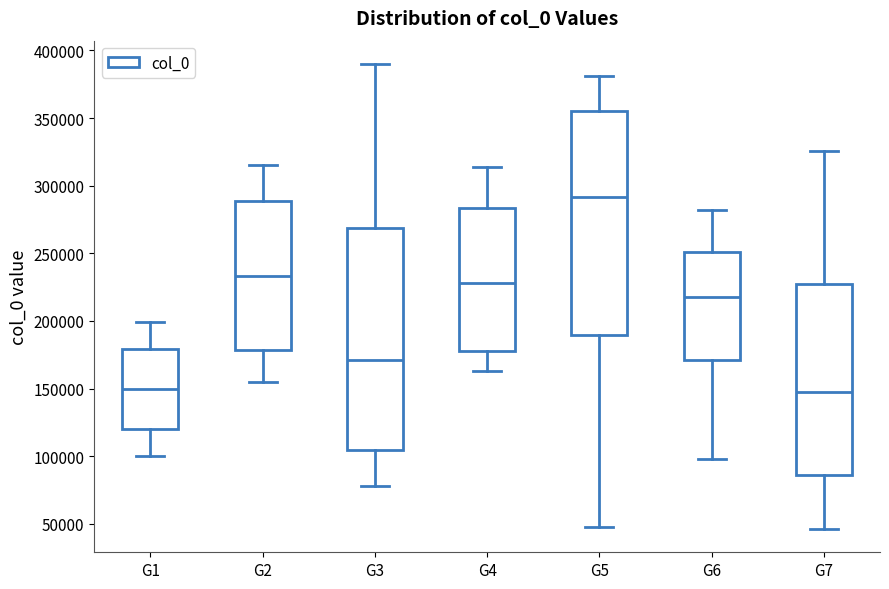

Reading left to right, transcribe this box plot: for each box, give where its median line is, the range the box spans, and where its two whiskers end, as read against the y-axis. The values are not printed on the chart, so give them approximately, as read against the axis.

G1: median 150000, box 120000 to 180000, whiskers 100000 to 200000
G2: median 235000, box 180000 to 290000, whiskers 155000 to 315000
G3: median 170000, box 105000 to 270000, whiskers 80000 to 390000
G4: median 230000, box 180000 to 285000, whiskers 165000 to 315000
G5: median 290000, box 190000 to 355000, whiskers 50000 to 380000
G6: median 220000, box 170000 to 250000, whiskers 100000 to 280000
G7: median 145000, box 85000 to 230000, whiskers 45000 to 325000